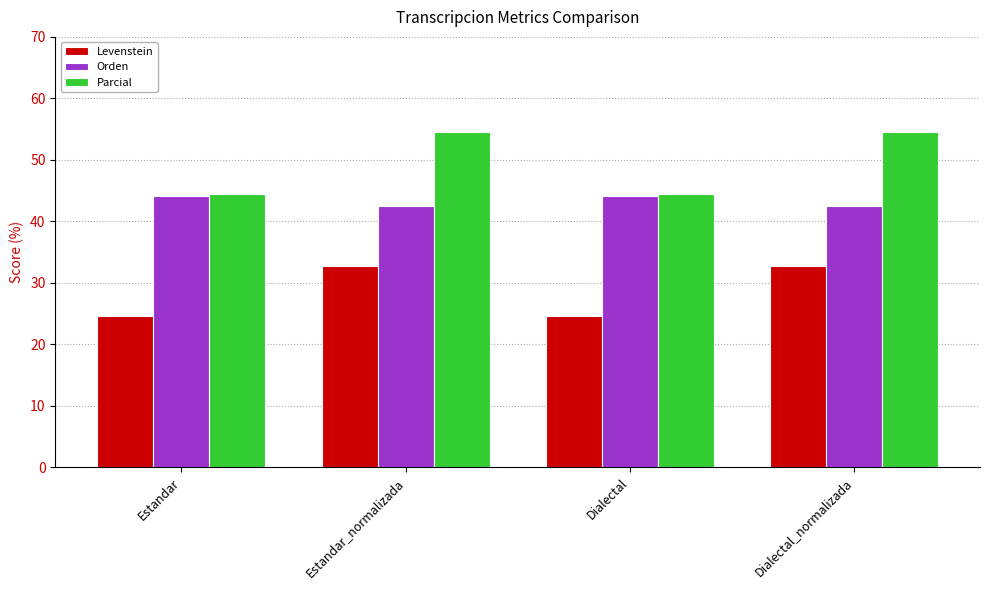

How many categories are shown in the chart?

4